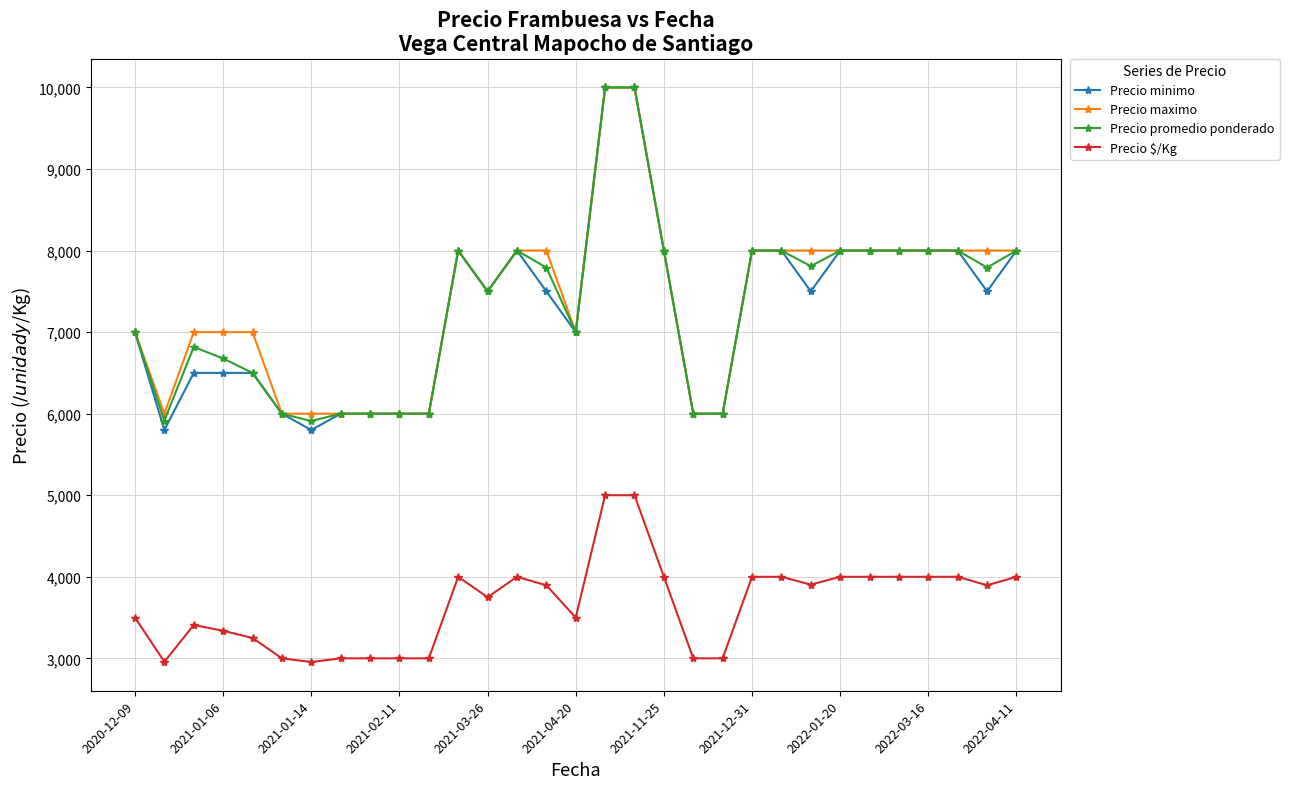

What is the value of the Precio $/Kg point at the 3rd from the left?

3409